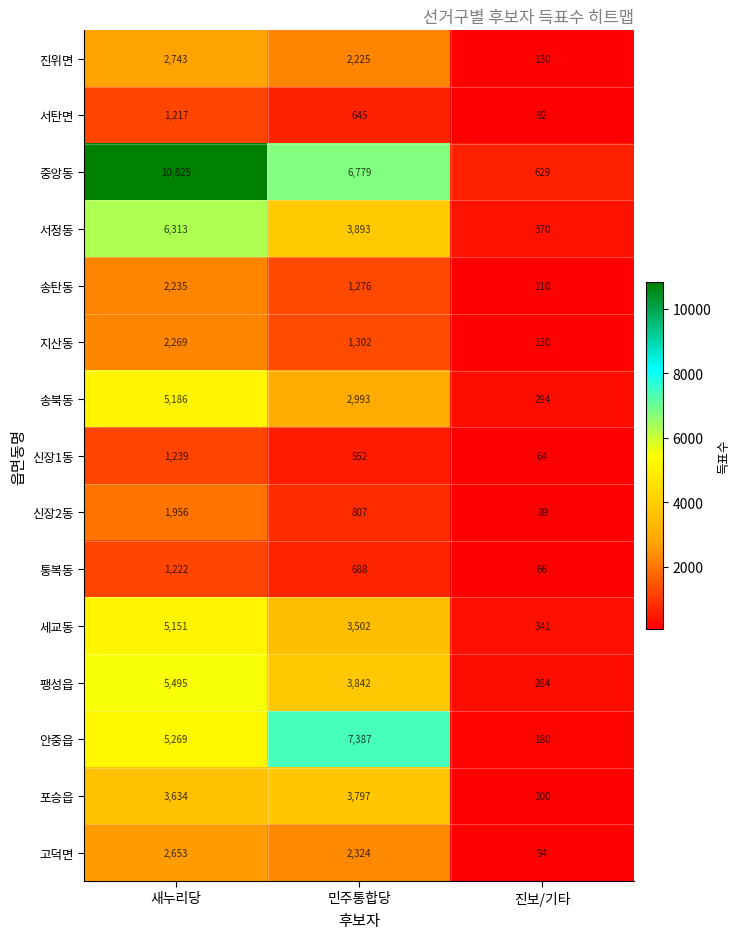

List the series in order of their peak value, highest first.

중앙동, 안중읍, 서정동, 팽성읍, 송북동, 세교동, 포승읍, 진위면, 고덕면, 지산동, 송탄동, 신장2동, 신장1동, 통복동, 서탄면